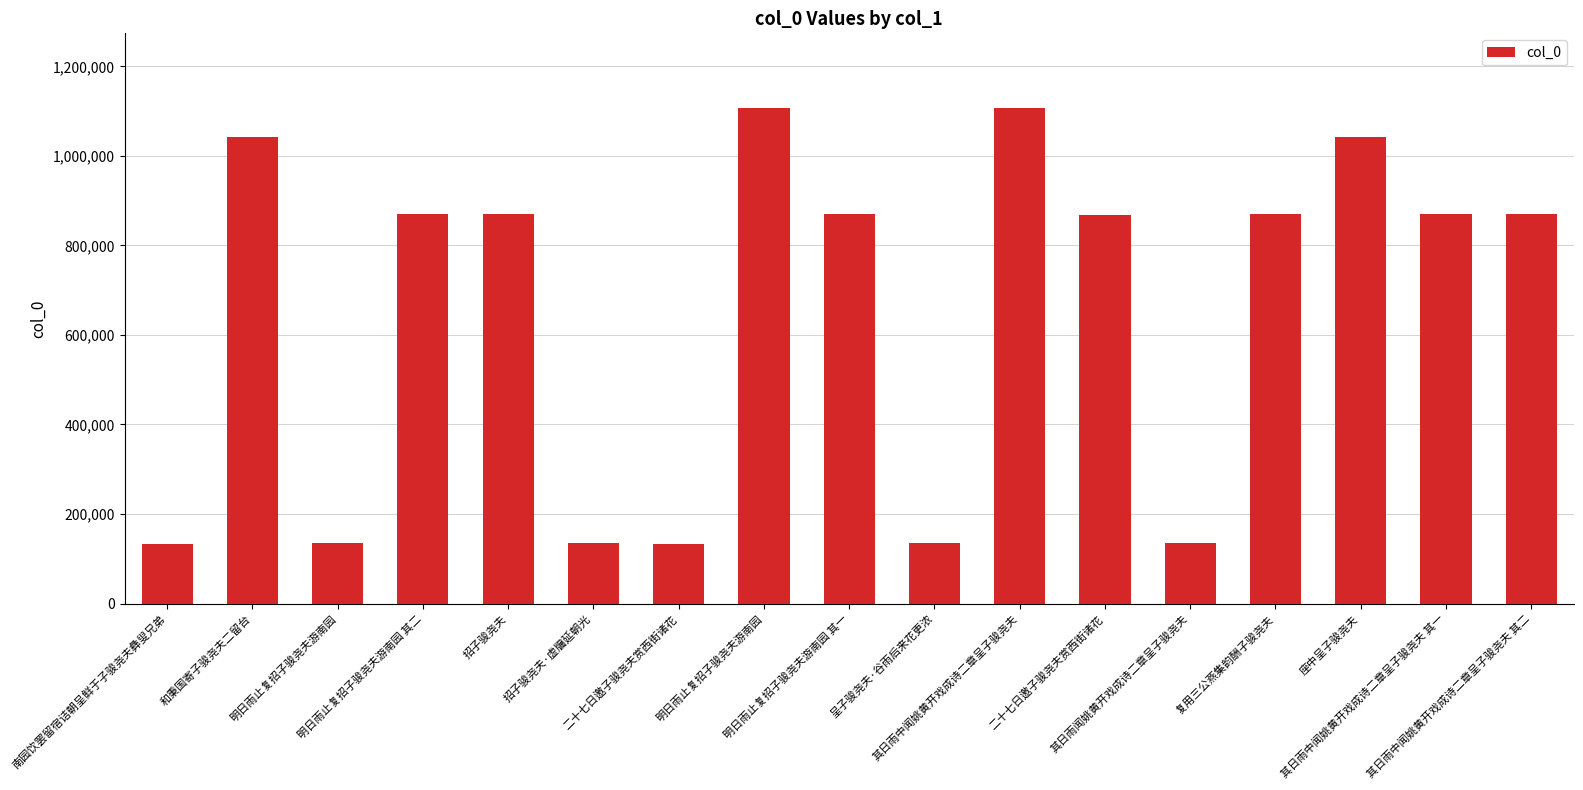

List the labels in order of value, largest first.

明日雨止复招子骏尧夫游南园, 其日雨中闻姚黄开戏成诗二章呈子骏尧夫, 和秉国寄子骏尧夫二留台, 座中呈子骏尧夫, 招子骏尧夫, 复用三公燕集韵酬子骏尧夫, 明日雨止复招子骏尧夫游南园 其一, 明日雨止复招子骏尧夫游南园 其二, 其日雨中闻姚黄开戏成诗二章呈子骏尧夫 其二, 其日雨中闻姚黄开戏成诗二章呈子骏尧夫 其一, 二十七日邀子骏尧夫赏西街诸花, 明日雨止复招子骏尧夫游南园, 呈子骏尧夫·谷雨后来花更浓, 其日雨闻姚黄开戏成诗二章呈子骏尧夫, 招子骏尧夫·虚牖延朝光, 二十七日邀子骏尧夫赏西街诸花, 南园饮罢留宿诘朝呈鲜于子骏尧夫彝叟兄弟